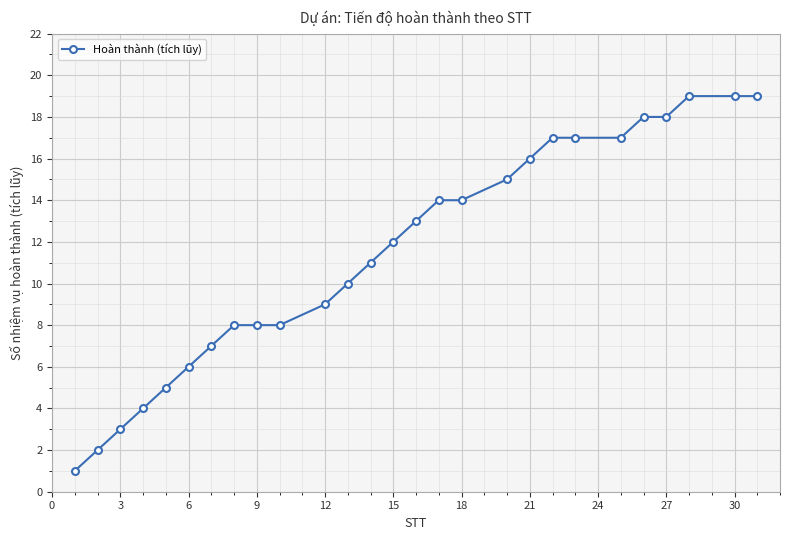

What is the value of the 8th point from the left?

8